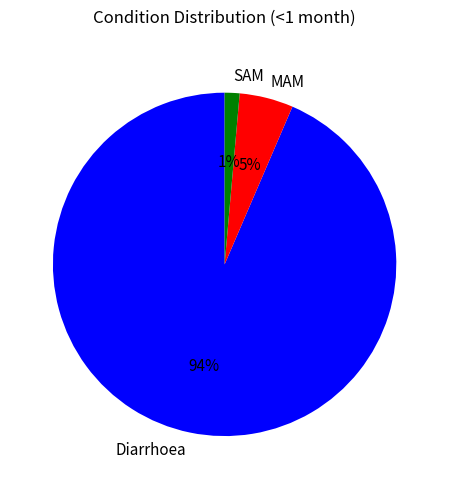

What is the smallest slice in the pie chart?

SAM